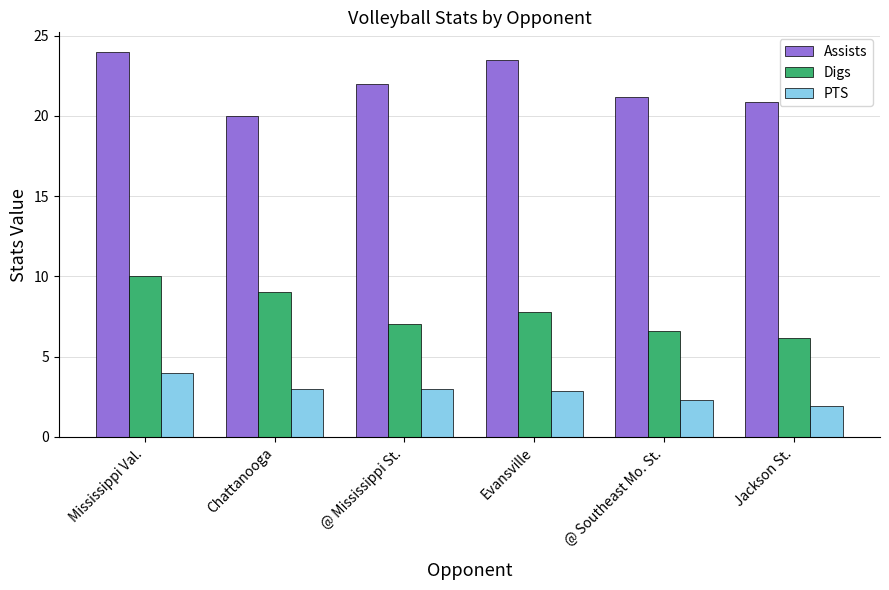

True or false: Assists has a value of 24.0 at Mississippi Val..

True